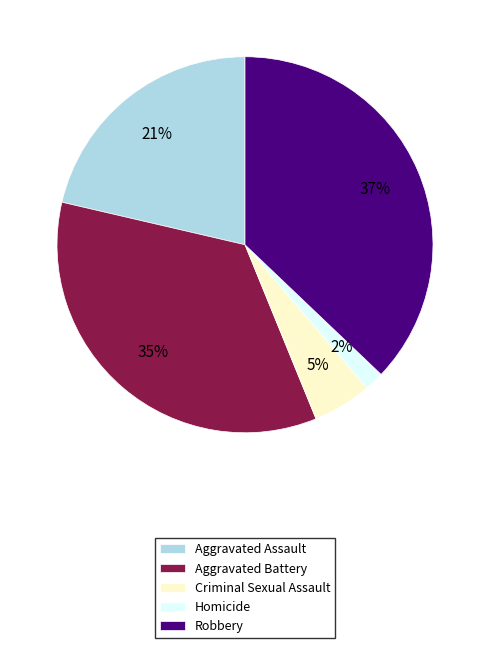

To the nearest percent, what portion does Homicide represent?

2%